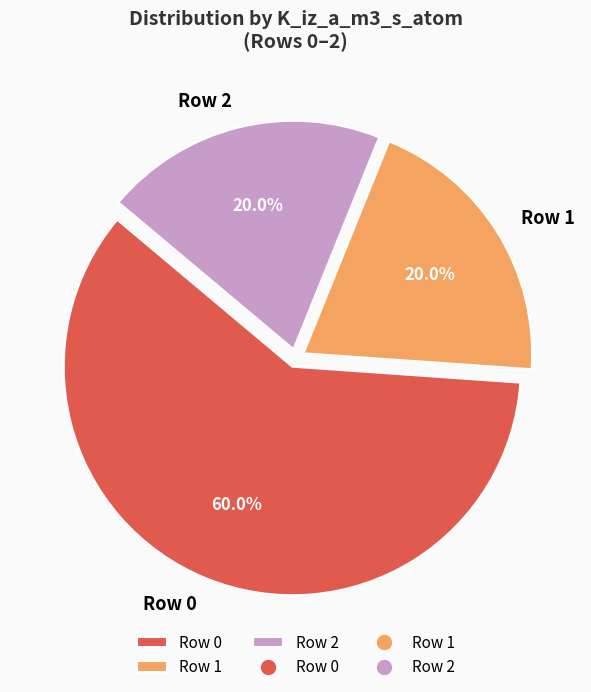

What is the ratio of the value at Row 0 to the value at Row 1?

3.0